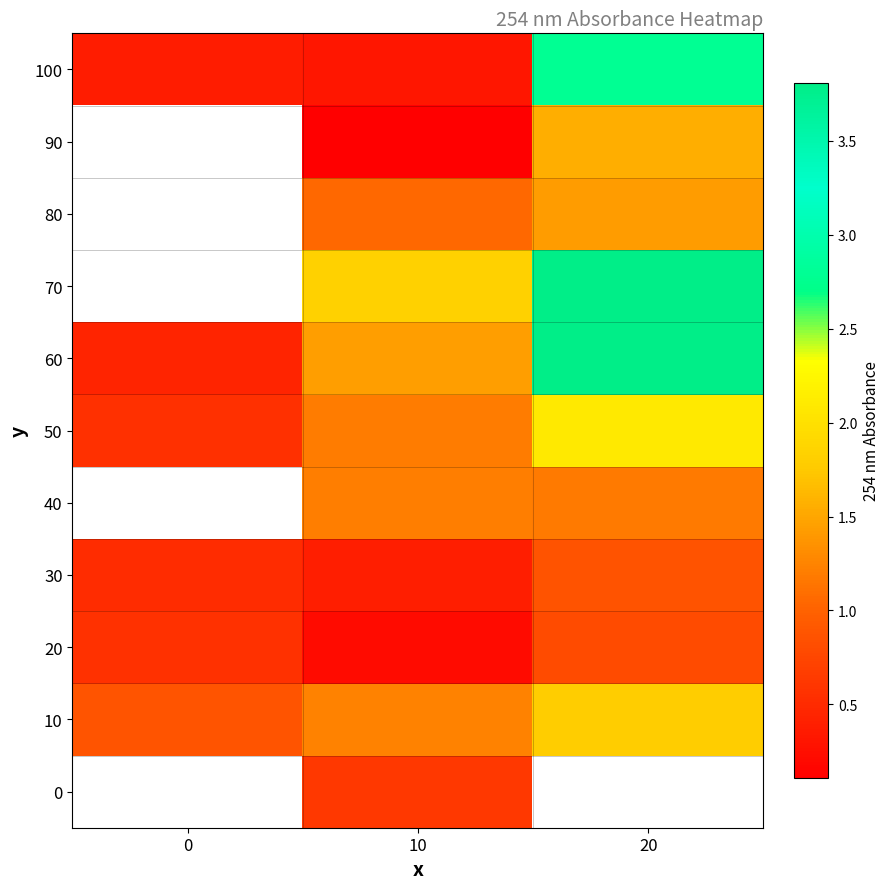

At which label does 30 reach its peak?

20